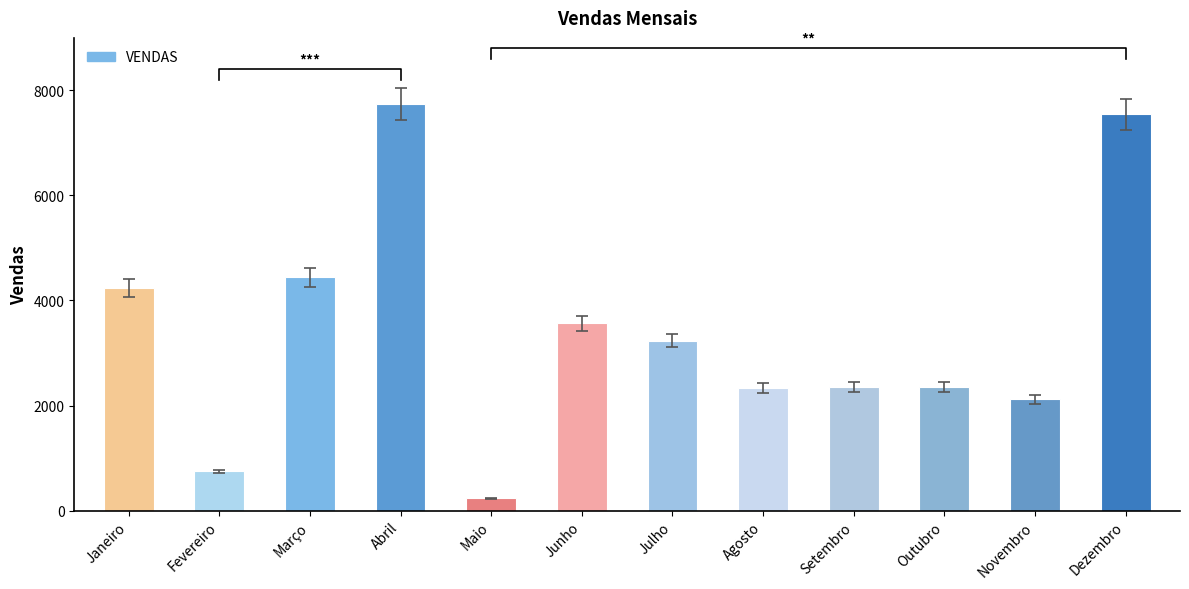

Which category has the lowest value across all series?

Maio